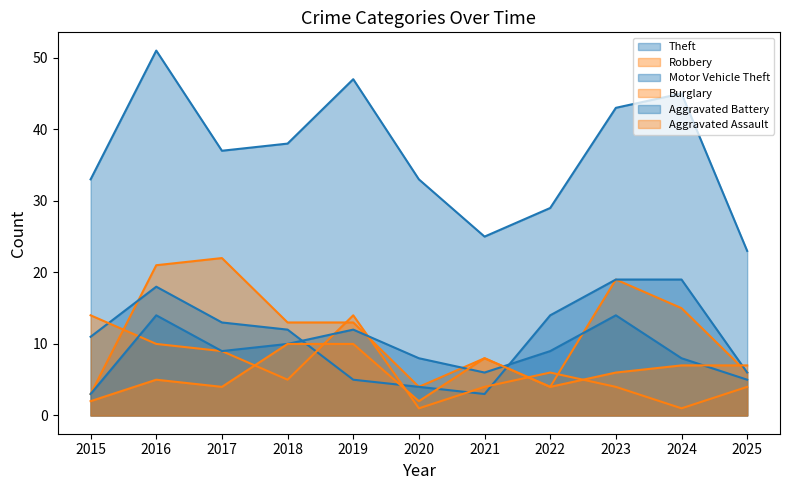

True or false: Theft and Motor Vehicle Theft cross at least once.

False